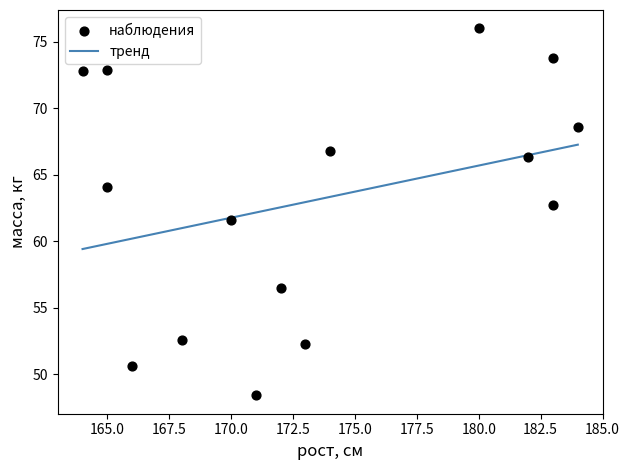

What is the range of Y values (max minus min)?

27.6